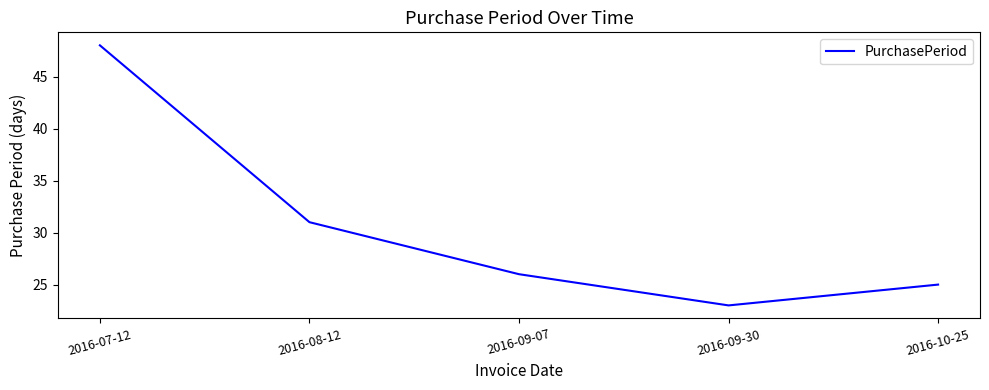

How many lines are shown in the chart?

1